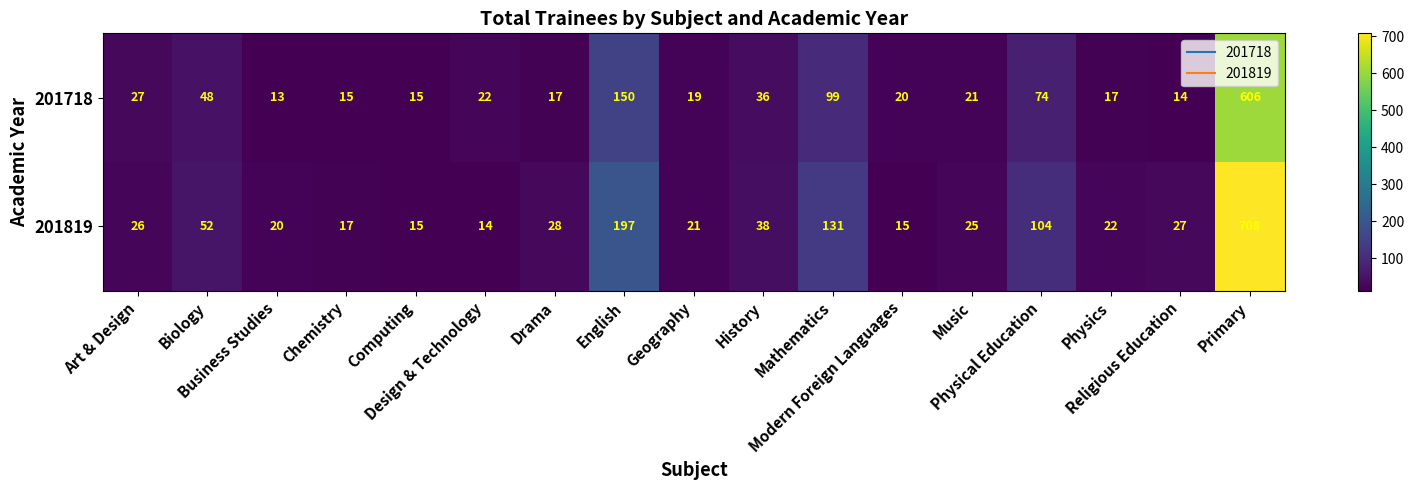

What is the minimum value shown in the chart?

13